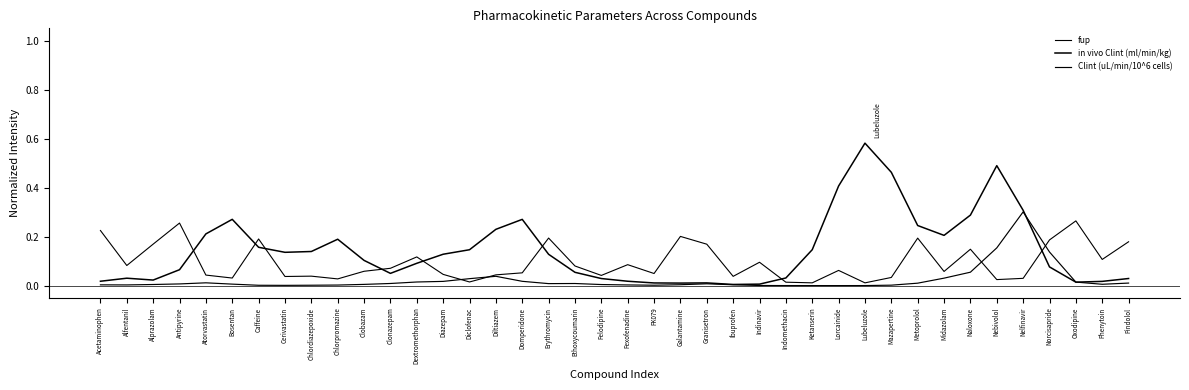

Does the chart have visible grid lines?

No